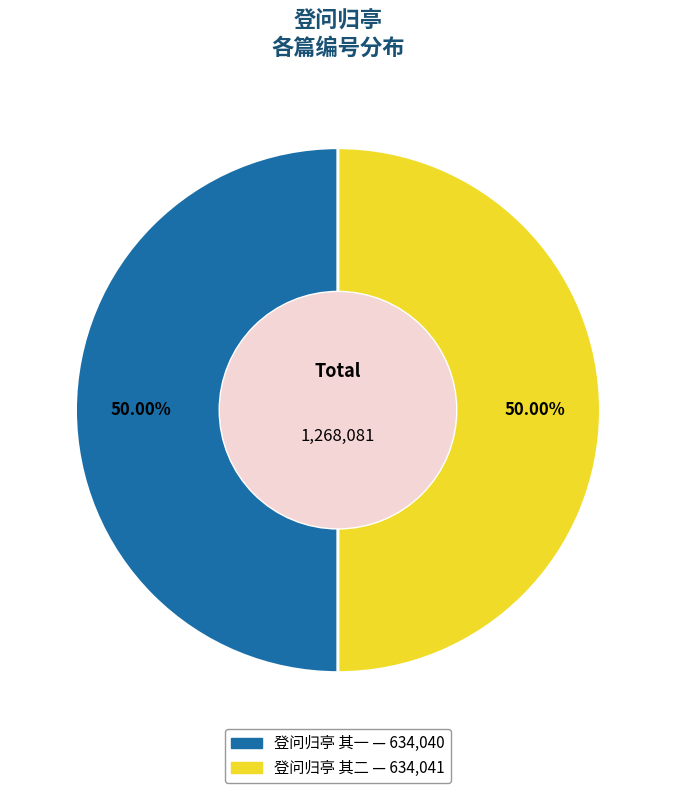

Is the sum of 登问归亭 其一 and 登问归亭 其二 greater than half?

Yes